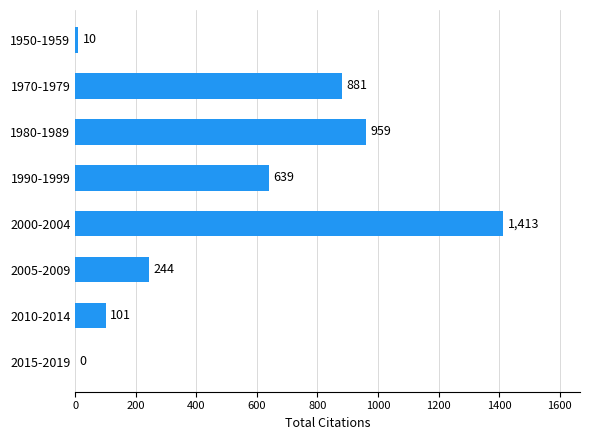

What is the maximum value shown in the chart?

1413